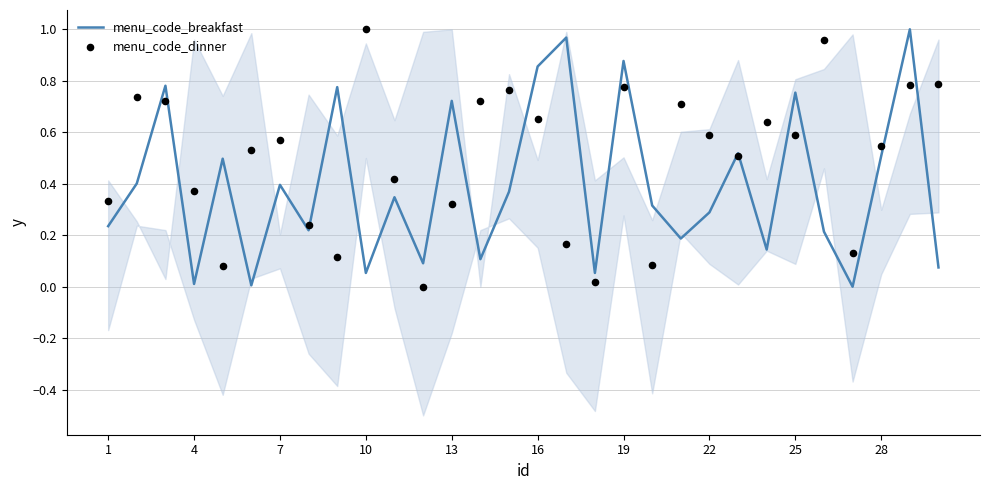

At how many categories does at least one series exceed 0?

30